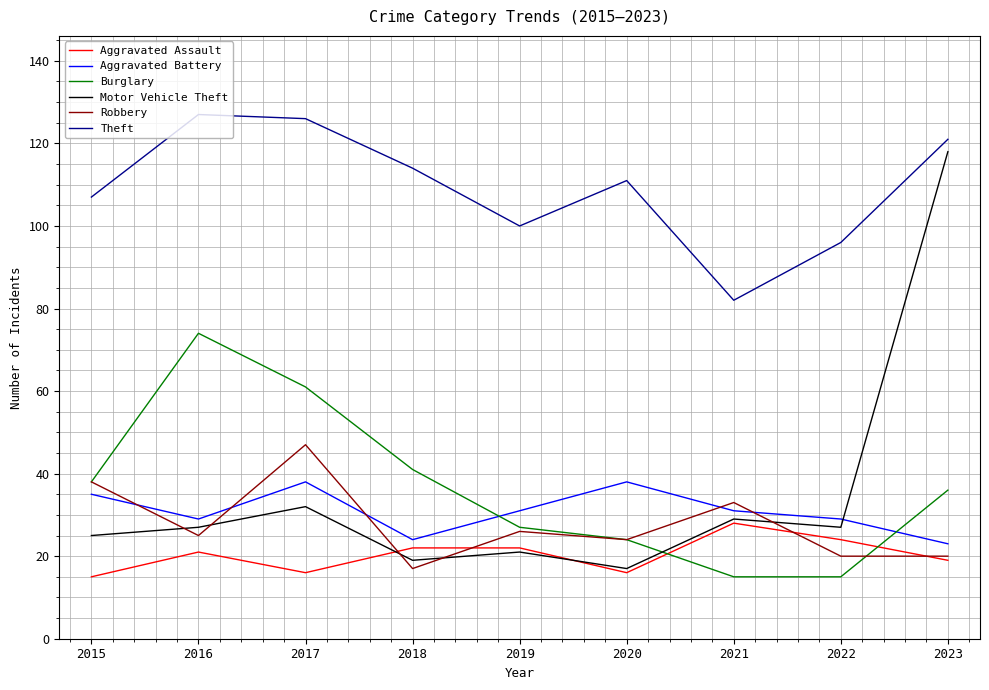

True or false: Aggravated Assault has a value of 28 at 2016.

False